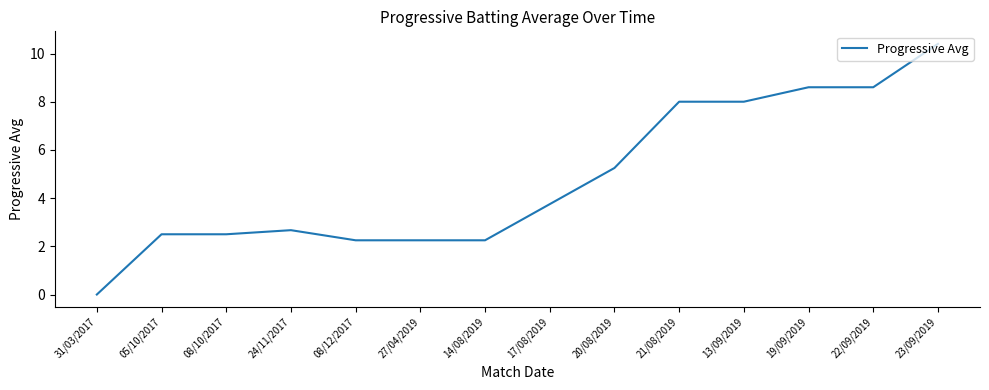

What is the difference between the maximum and minimum values?

10.4